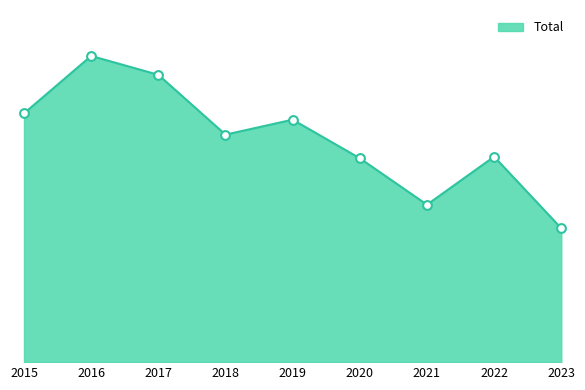

Which has a higher value, 2018 or 2022?

2018